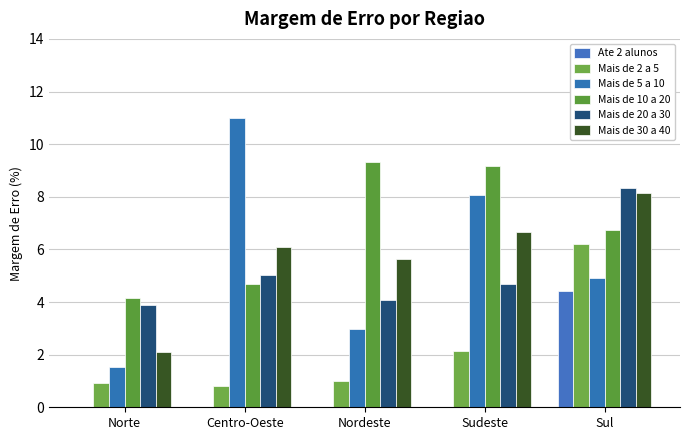

How many values in the Mais de 30 a 40 series exceed 6?

3